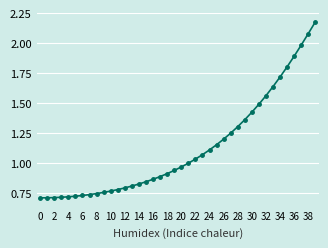

What is the value of the 32nd point from the left?

1.5